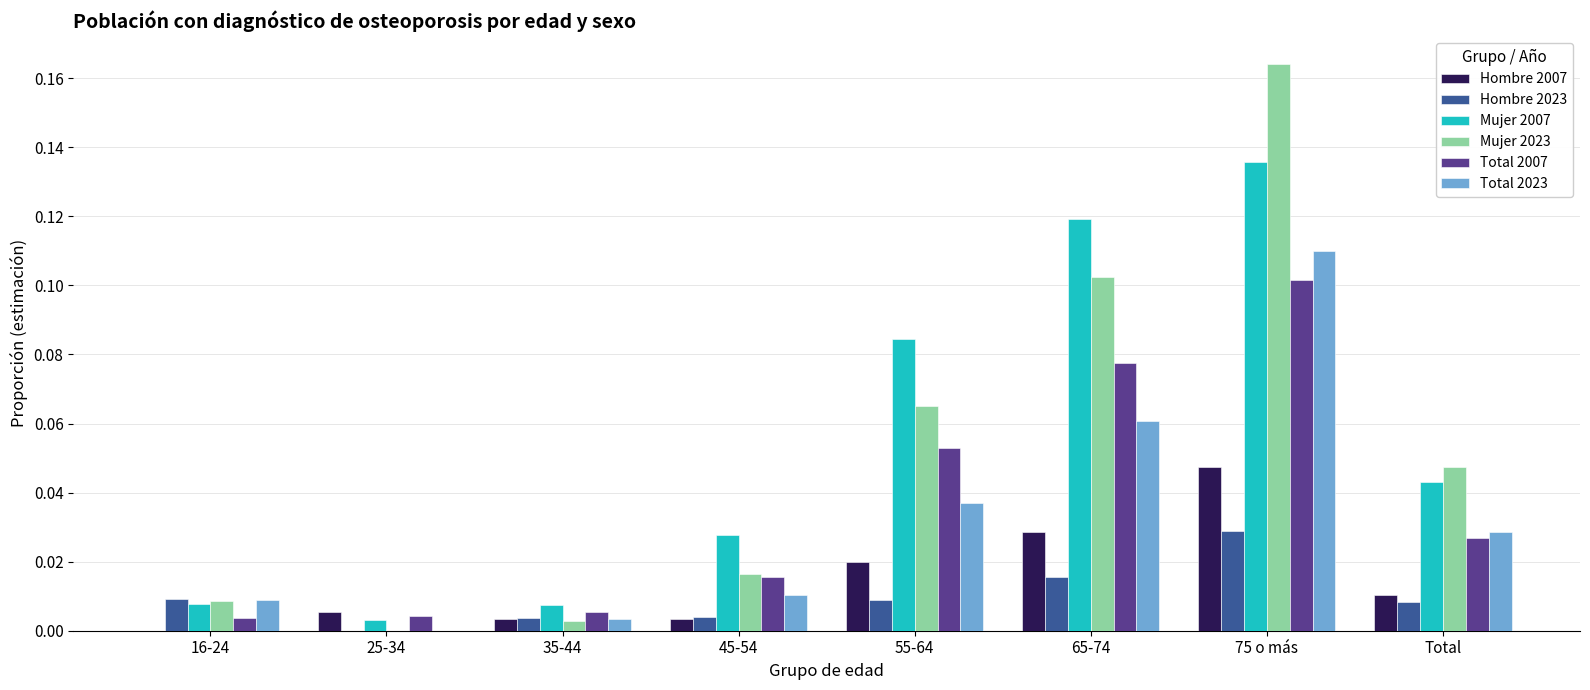

Which label corresponds to the largest value in the chart?

75 o más